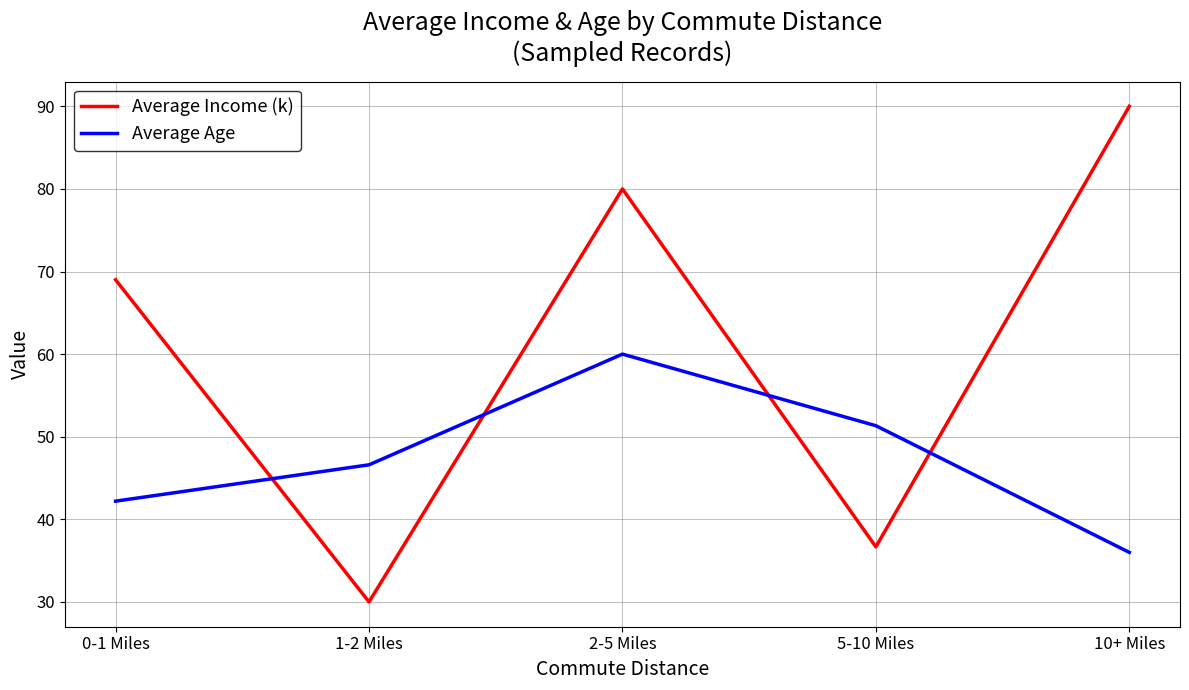

List the series in order of their peak value, lowest first.

Average Age, Average Income (k)